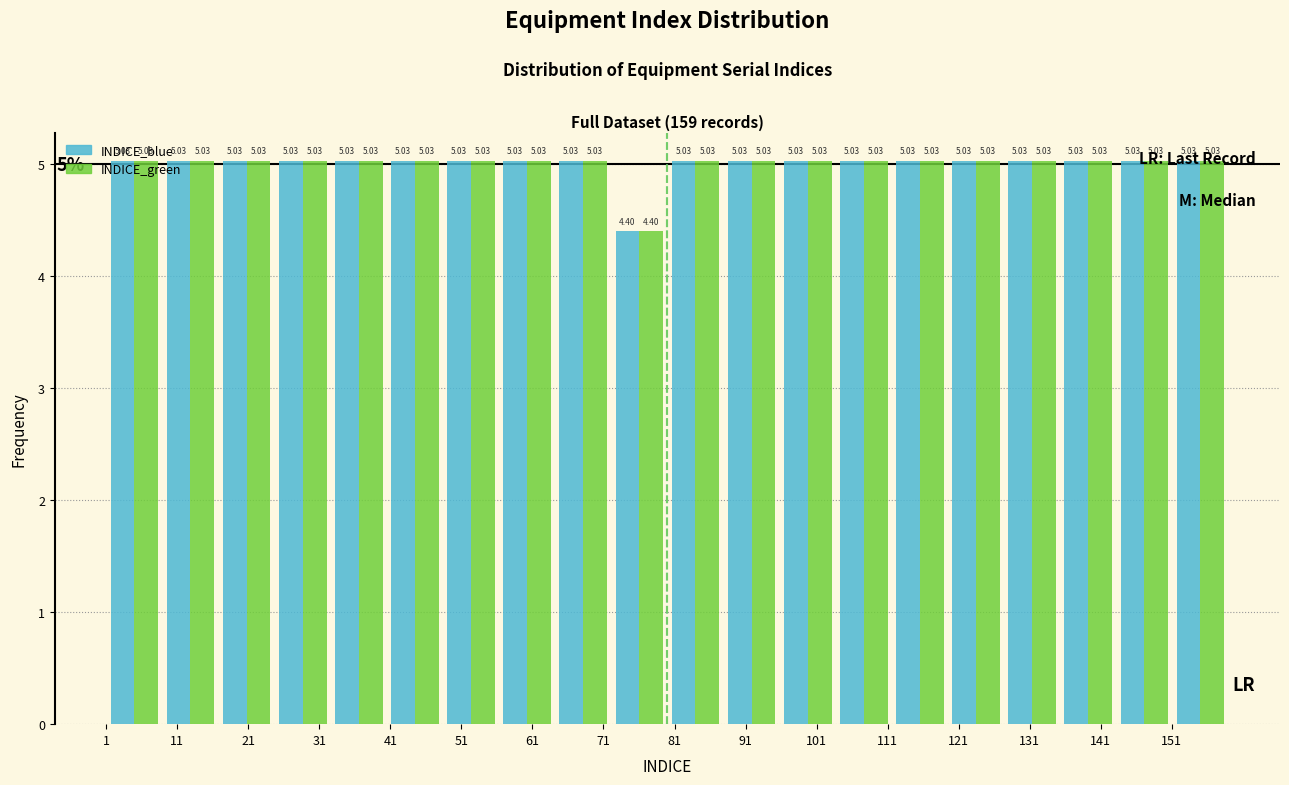

What is the height of the INDICE_blue bar covering 32.6 to 40.5 on the x-axis? The bar edges are not printed on the chart, so give them approximately, as read against the axis.

5.03